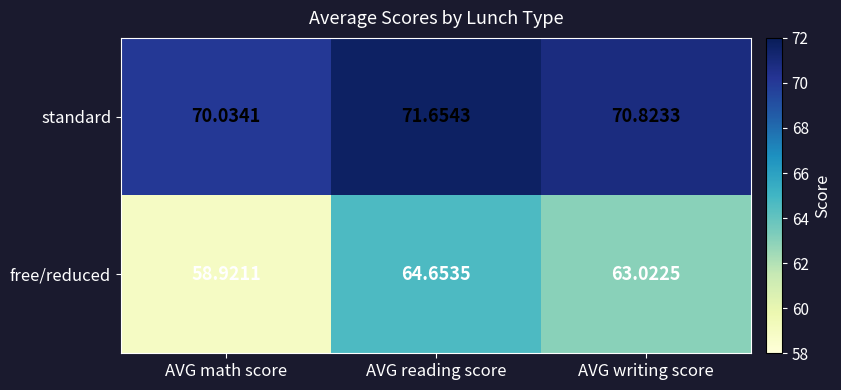

At which category does the chart reach its minimum across all series?

AVG math score